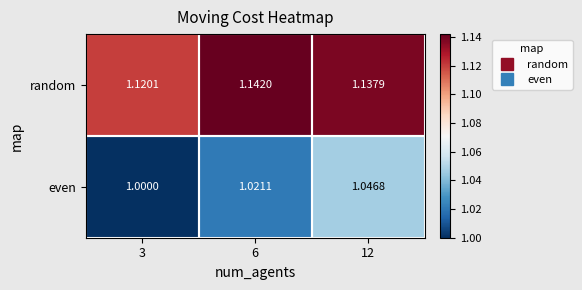

Rank the series at 6 from highest to lowest value.

random, even